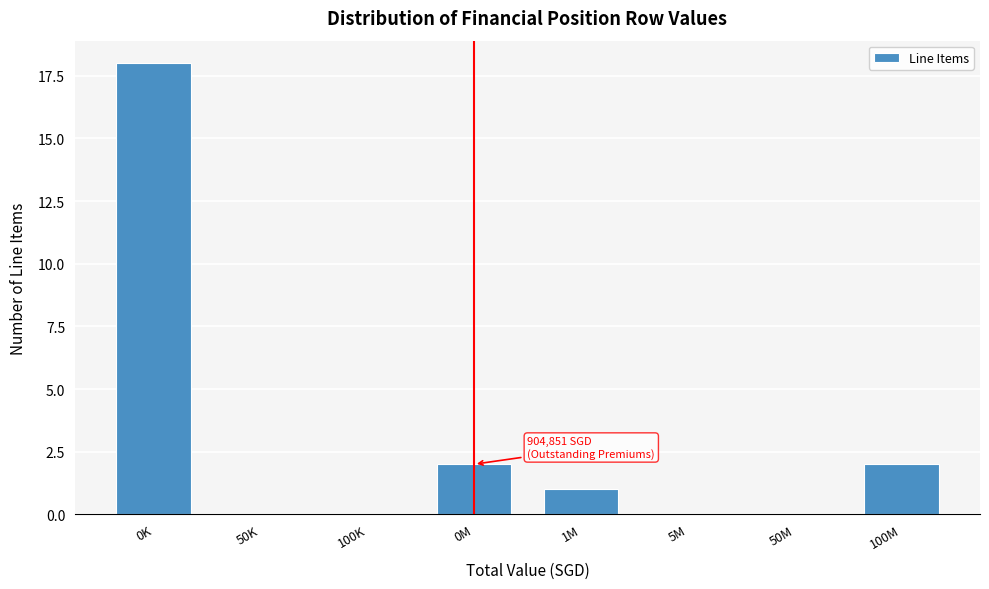

Reading left to right, list all the values displayed in this chart.

0K=18	50K=0	100K=0	0M=2	1M=1	5M=0	50M=0	100M=2